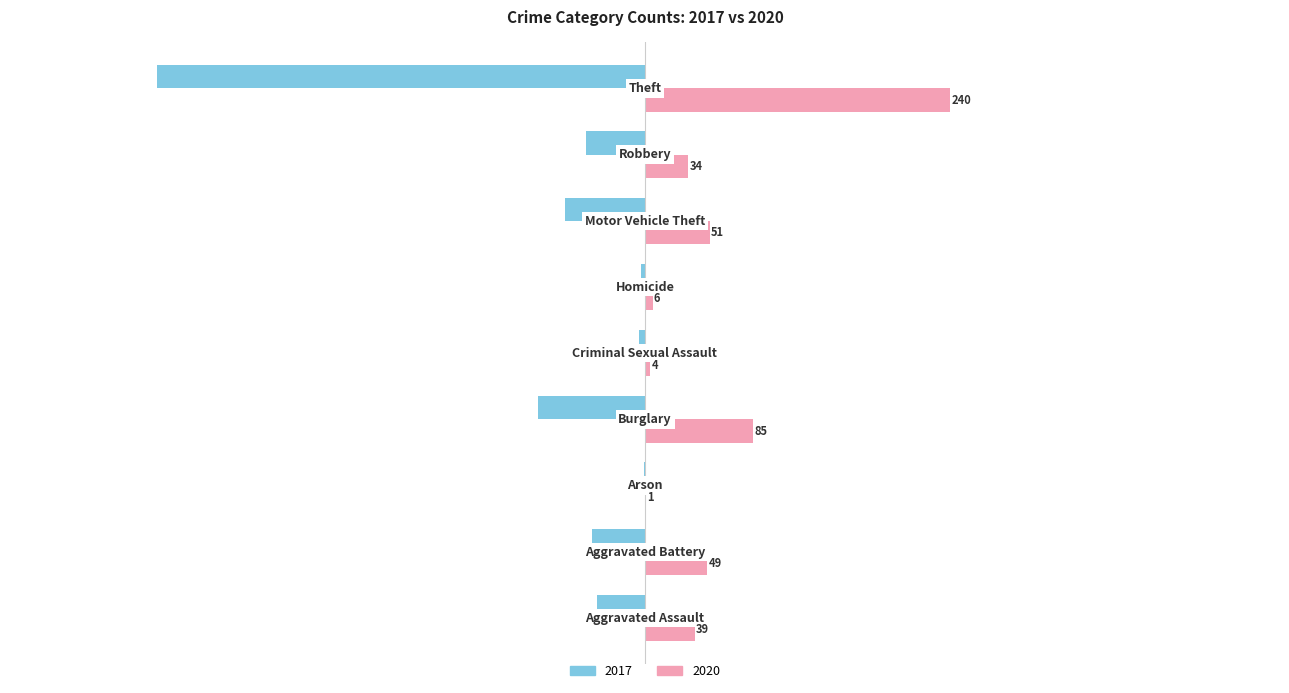

What is the sum of all 2020 values?

509